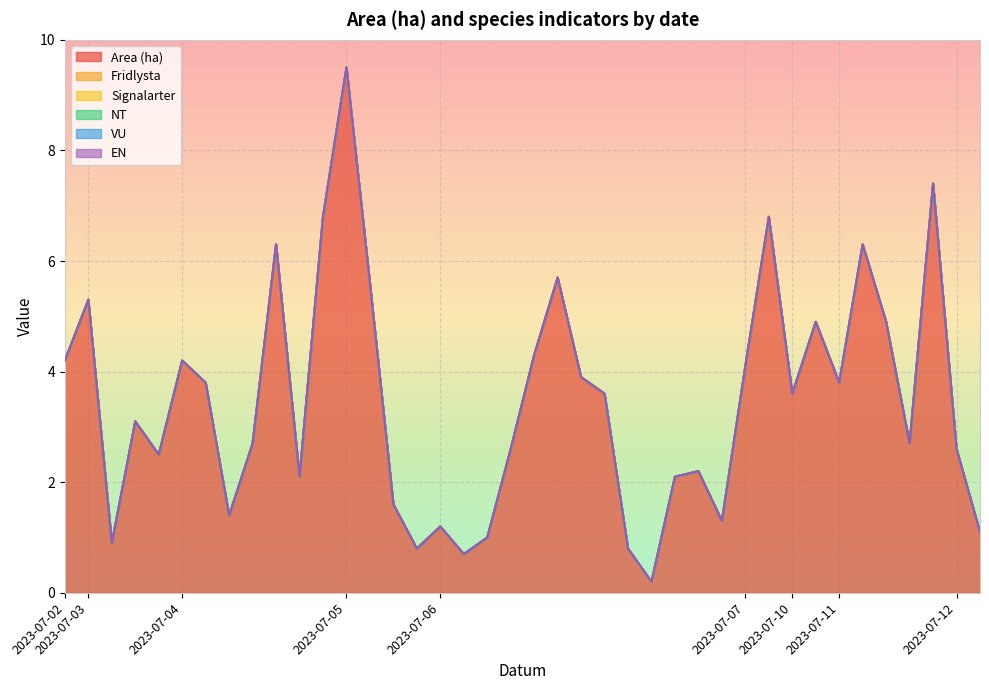

Which series has the largest total across all categories?

Area (ha)